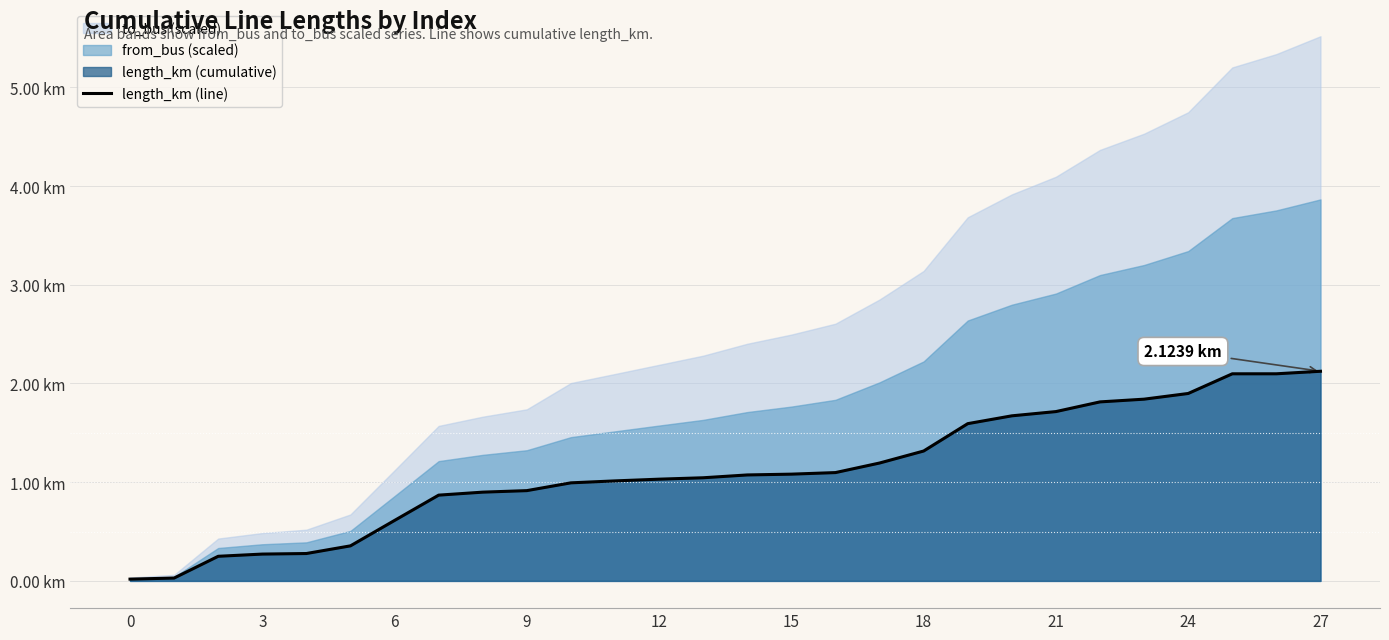

How many data points does each series have?

28